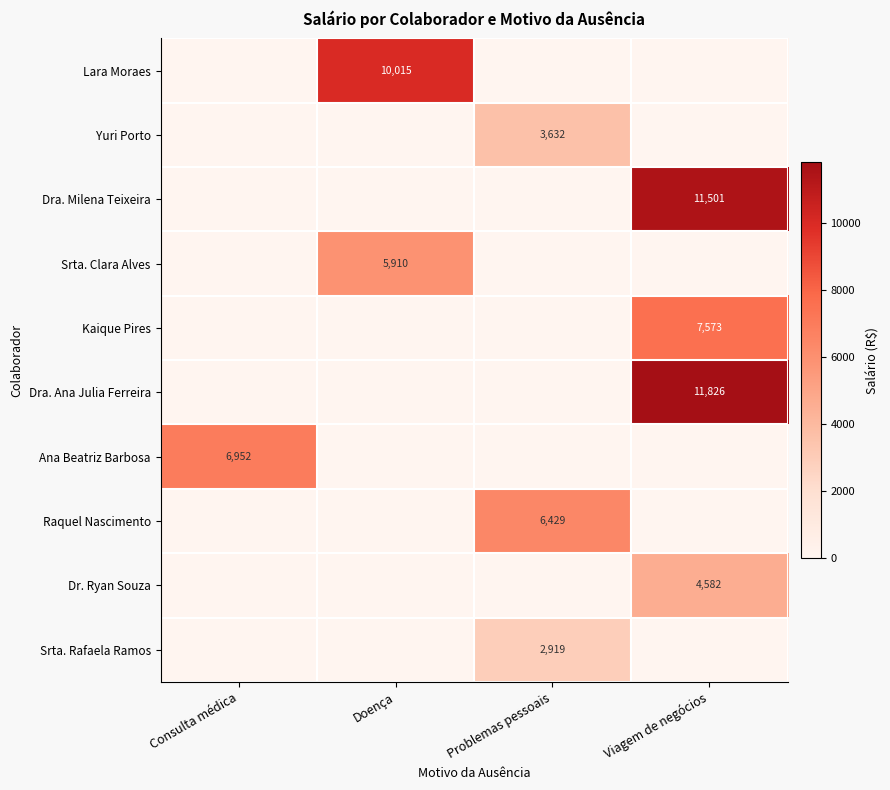

The value of Kaique Pires at Viagem de negócios is 7573. True or false?

True